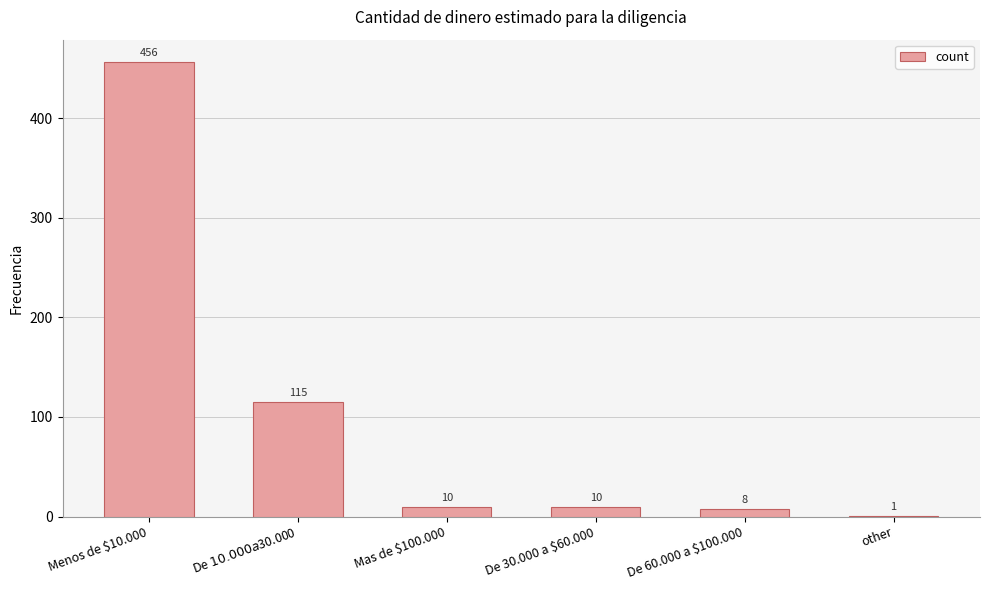

Reading left to right, what are all the values shown in this chart?

Menos de $10.000=456	De $10.000 a $30.000=115	Mas de $100.000=10	De 30.000 a $60.000=10	De 60.000 a $100.000=8	other=1